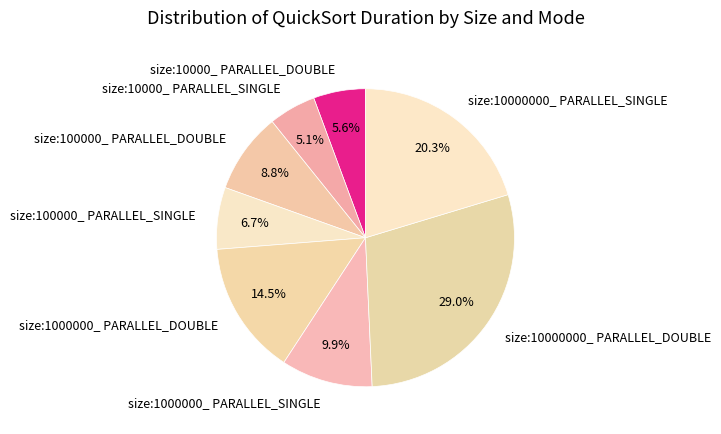

What percentage do size:100000_ PARALLEL_DOUBLE and size:100000_ PARALLEL_SINGLE together represent?

15.5%